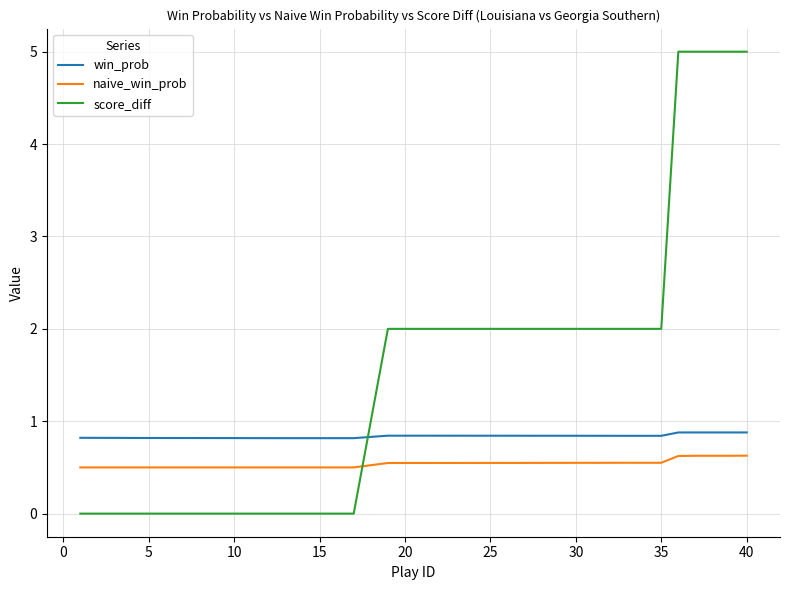

Rank the series by their average value, from highest to lowest.

score_diff, win_prob, naive_win_prob